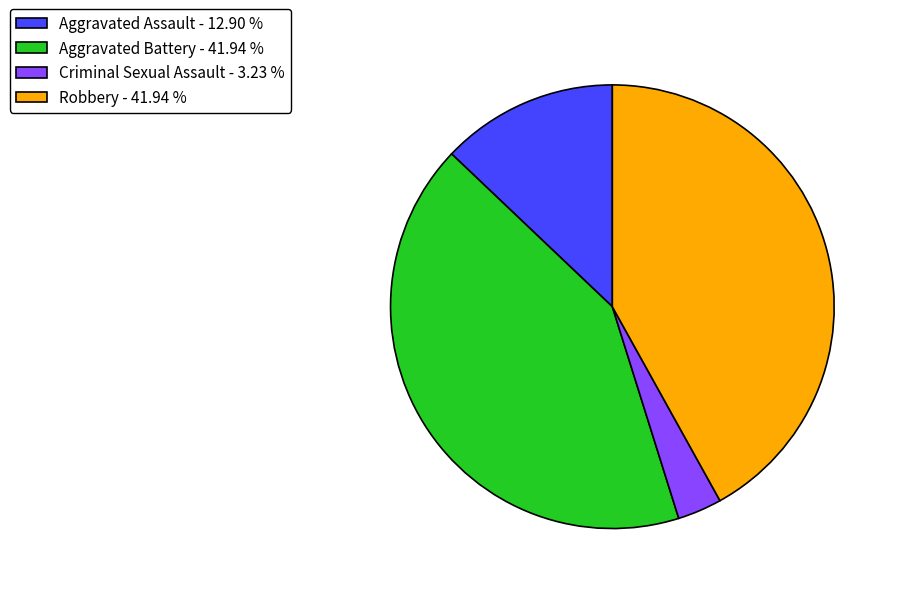

Count the number of slices in the pie.

4